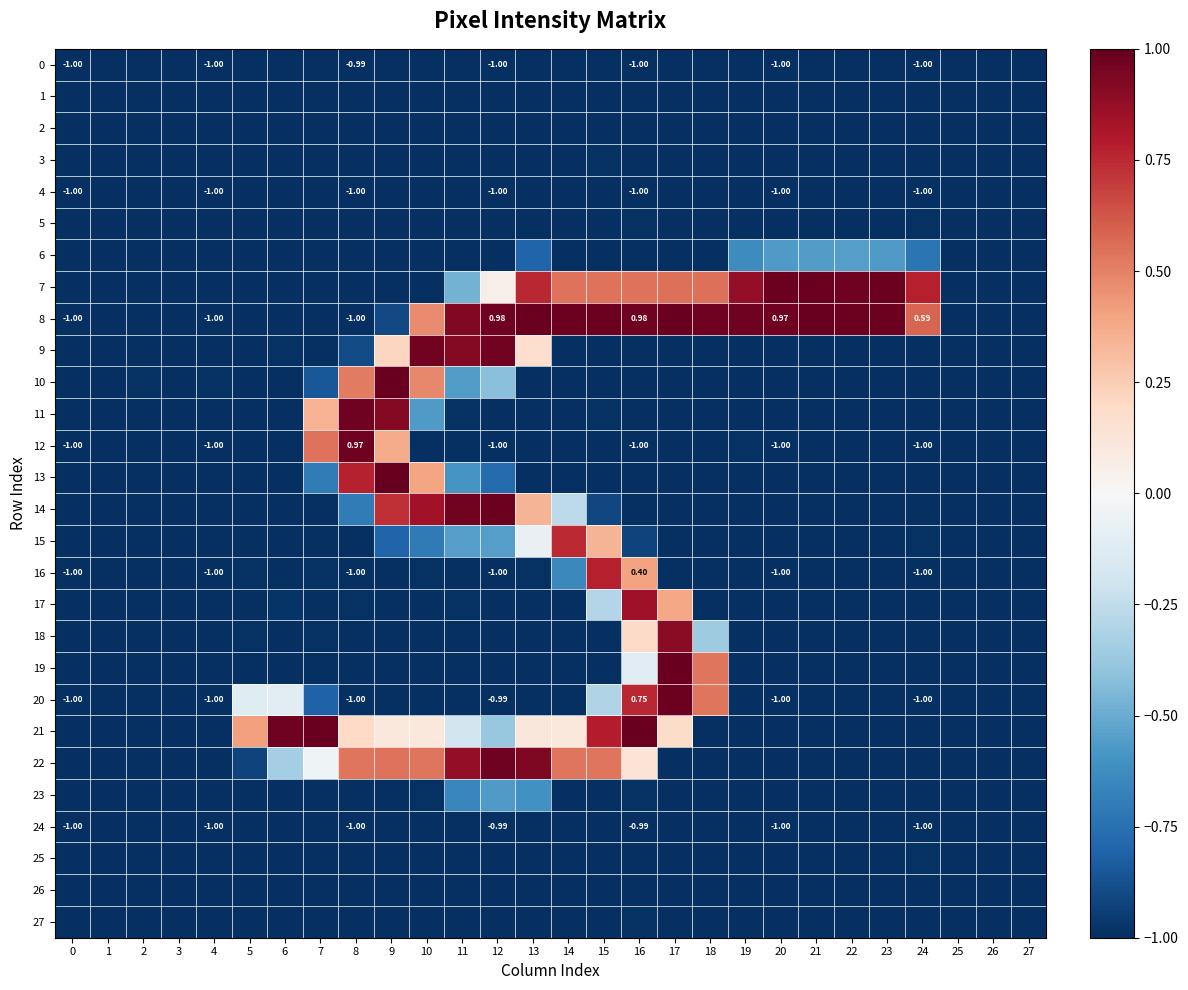

The 22 series shows 0.5 at 15. True or false?

True